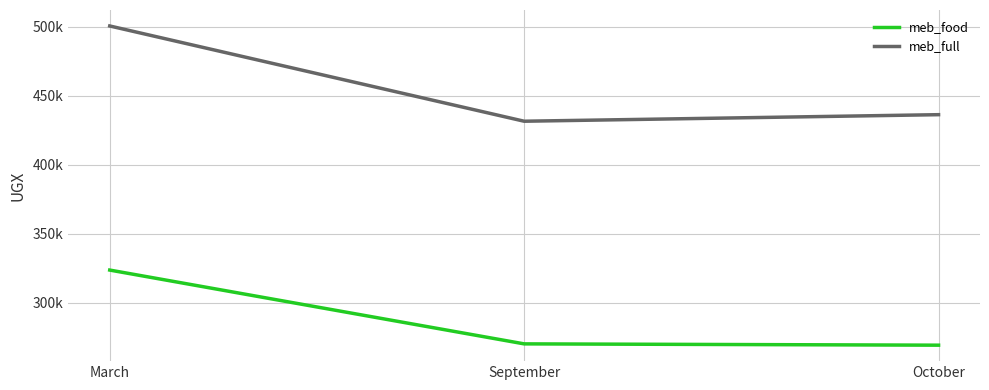

What are all the series names shown in the legend?

meb_food, meb_full